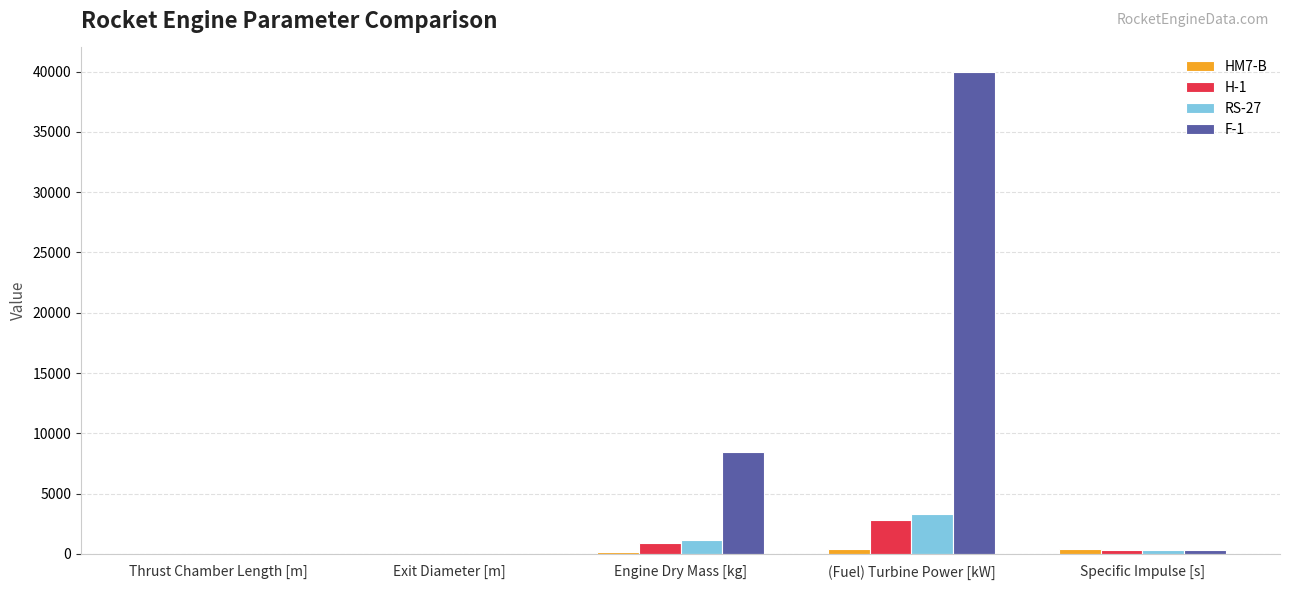

At which label does F-1 first exceed 304?

Engine Dry Mass [kg]